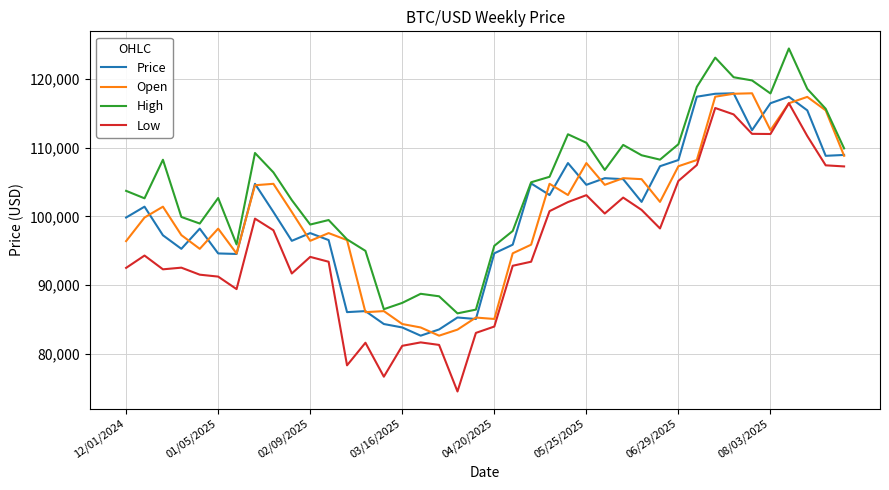

Which series has the widest spread of values?

Low